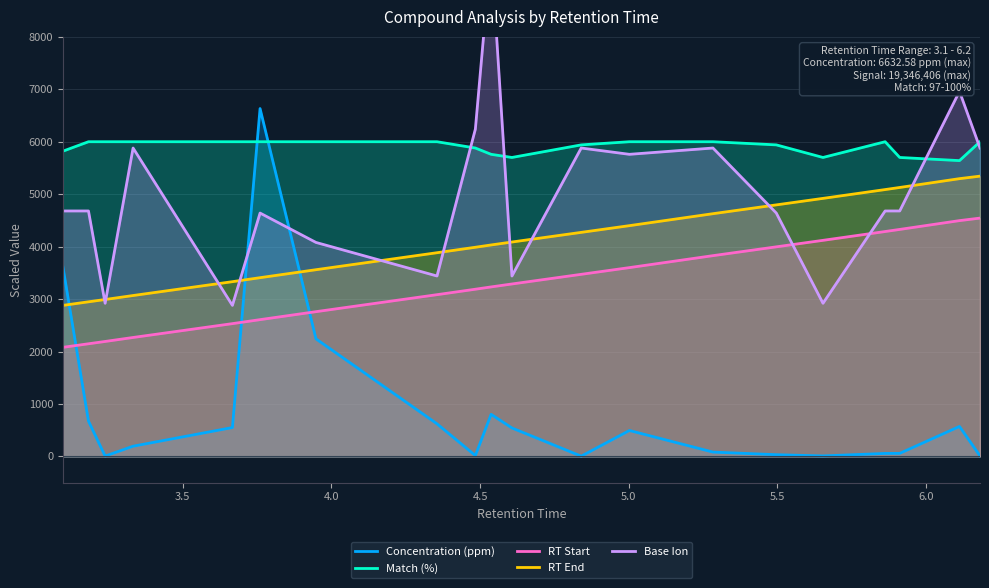

How many values in the Concentration (ppm) series exceed 494?

10